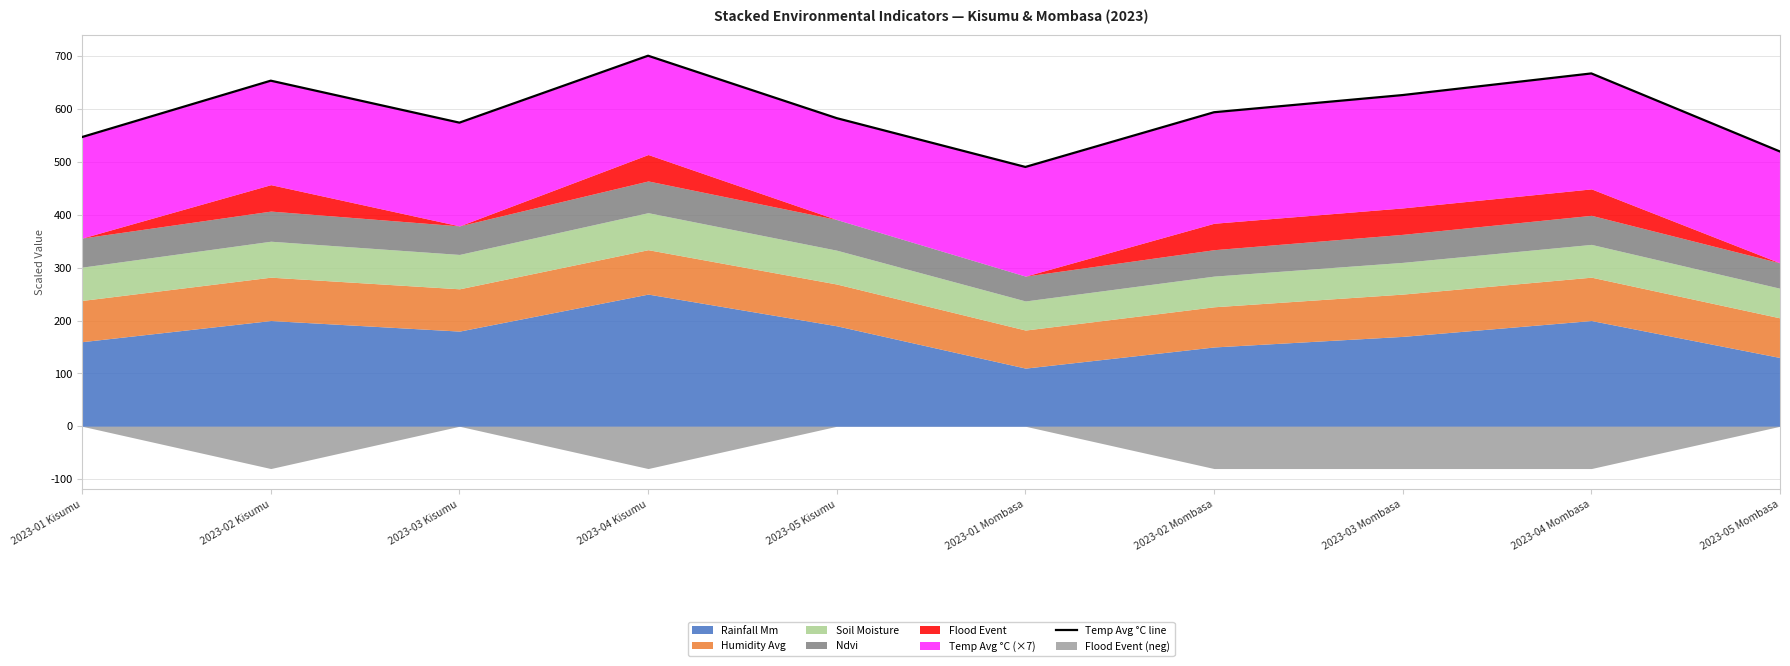

Which has a higher value, 2023-02 Mombasa or 2023-03 Mombasa?

2023-03 Mombasa